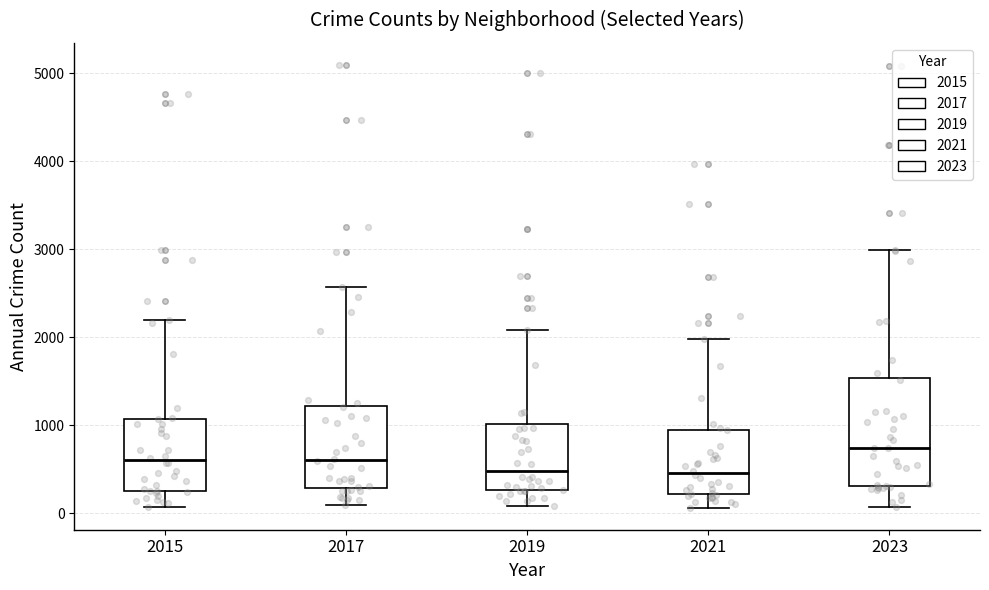

Reading left to right, read every box against the y-axis: the position of its median line, the range the box covers, and the ends of its whiskers. The values are not printed on the chart, so give them approximately, as read against the axis.

2015: median 600, box 300 to 1100, whiskers 100 to 2200
2017: median 600, box 300 to 1200, whiskers 100 to 2600
2019: median 500, box 300 to 1000, whiskers 100 to 2100
2021: median 500, box 200 to 900, whiskers 100 to 2000
2023: median 700, box 300 to 1500, whiskers 100 to 3000